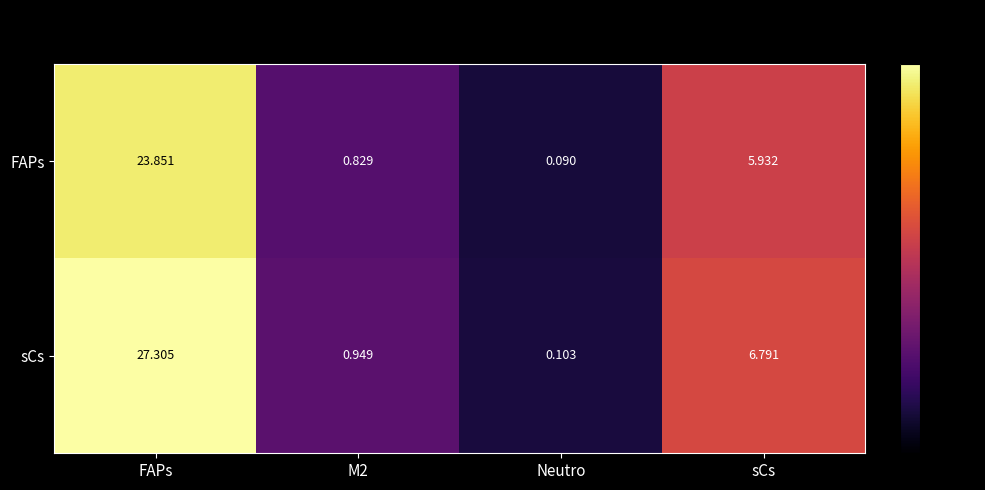

Count the number of categories in the chart.

4